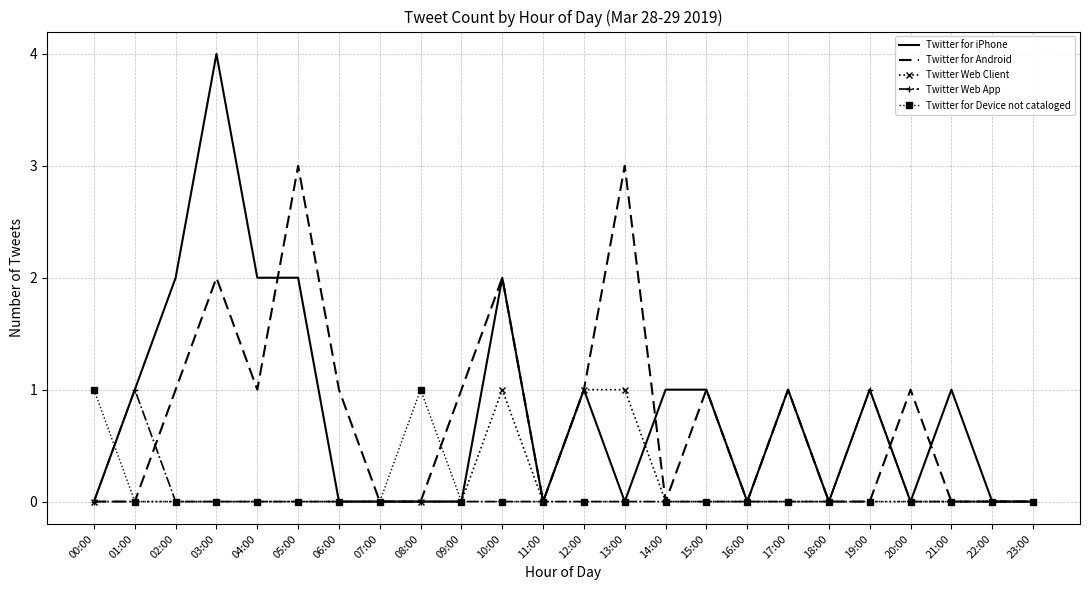

Is it true that Twitter Web Client equals -1 at 00:00?

False